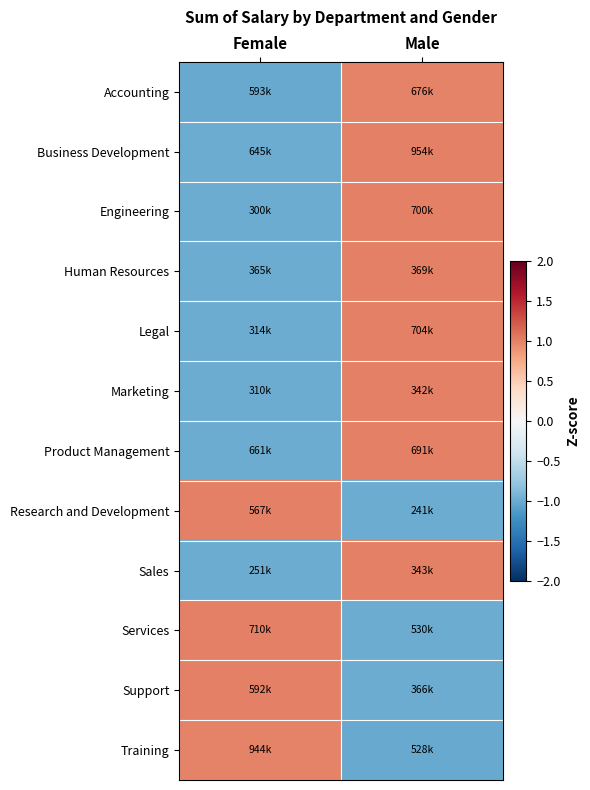

What is the difference between the highest and lowest values at Male?

2.0